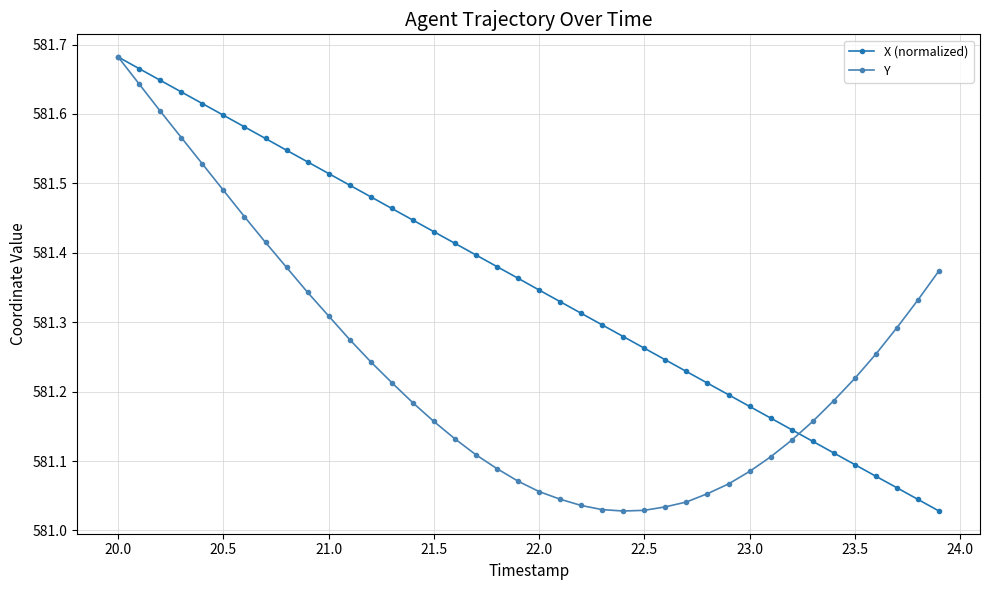

At how many categories does at least one series exceed 581?

40